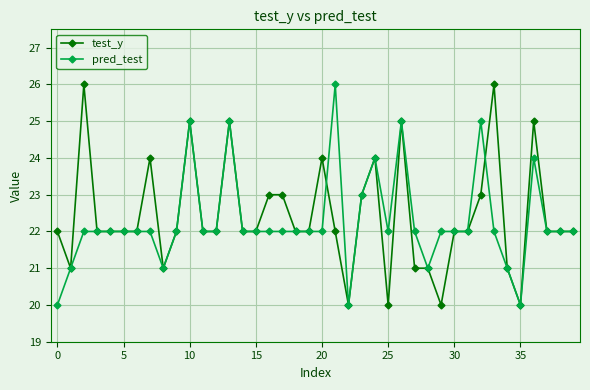

What is the lowest value of the test_y series?

20